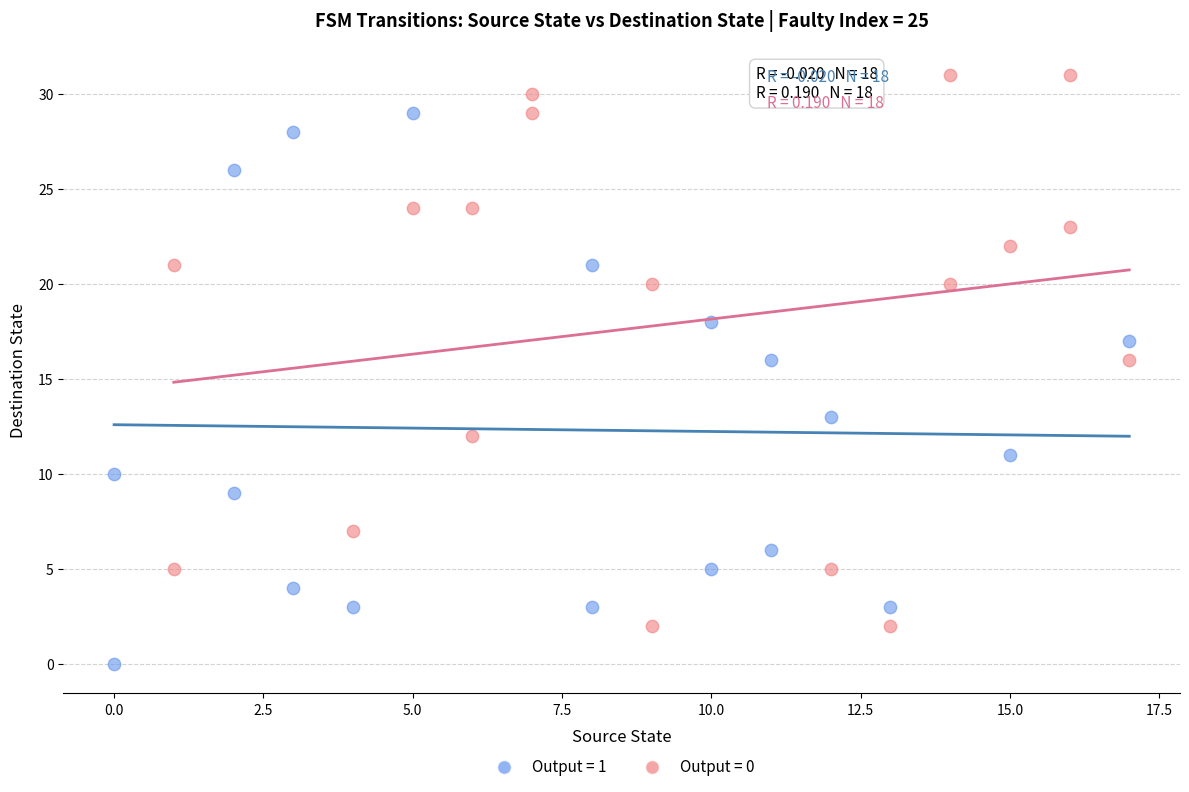

Which series contains the lowest Y value?

Output = 1